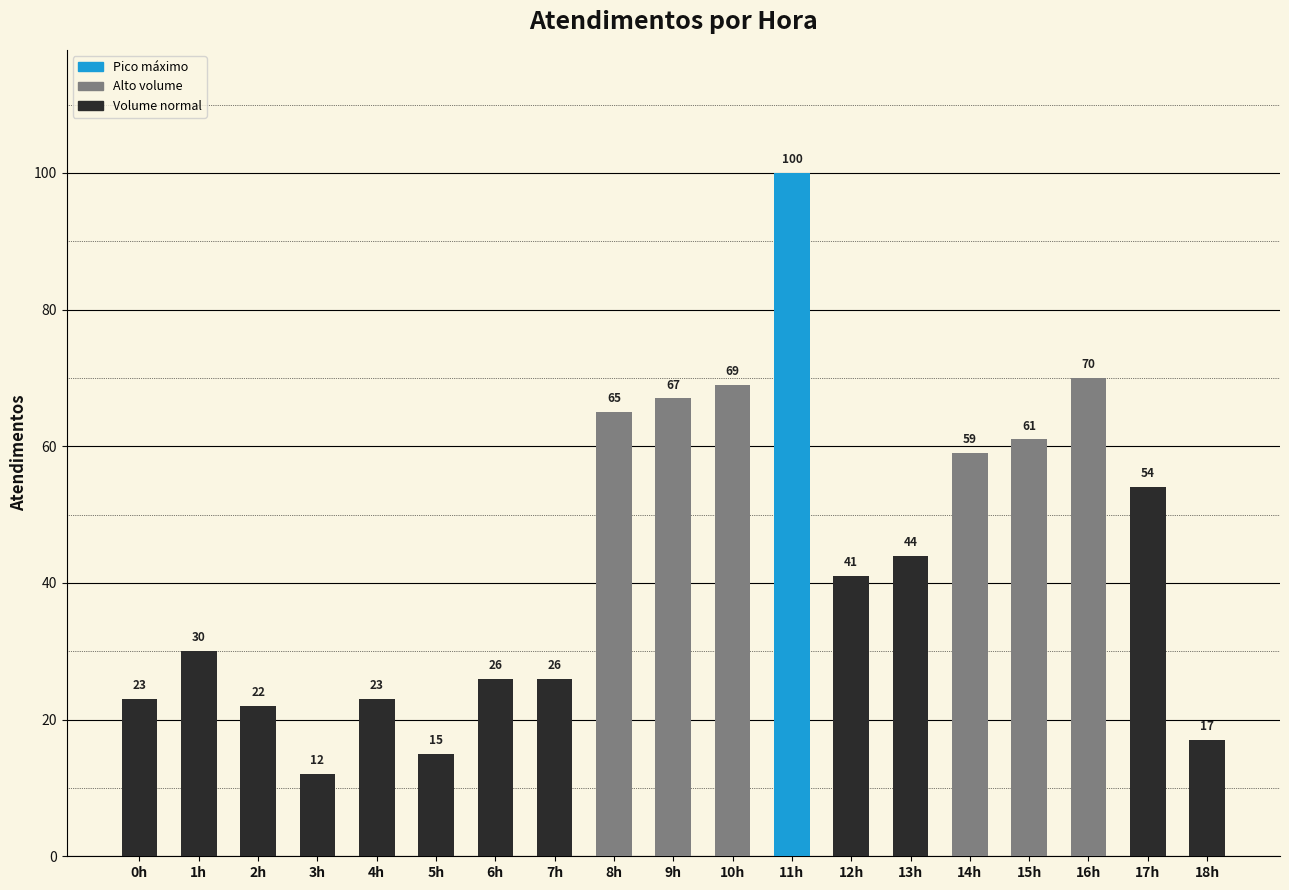

Are the bars horizontal?

No